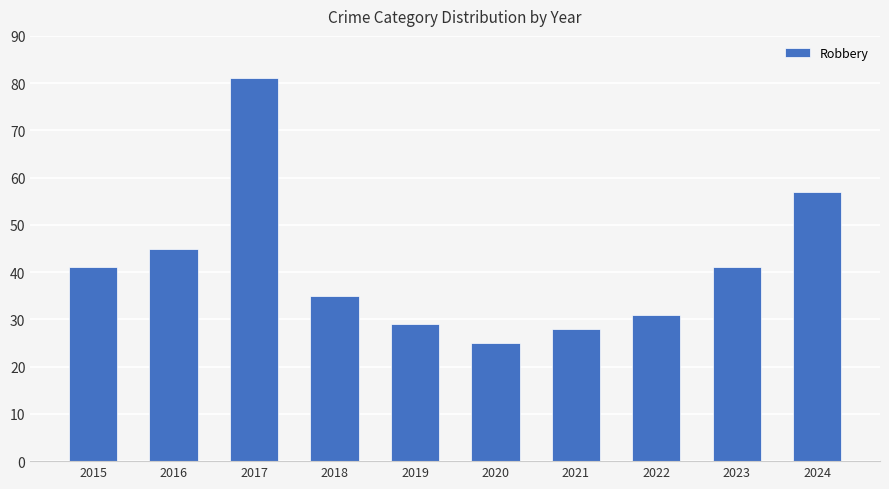

What is the value of the 4th bar from the left?

35